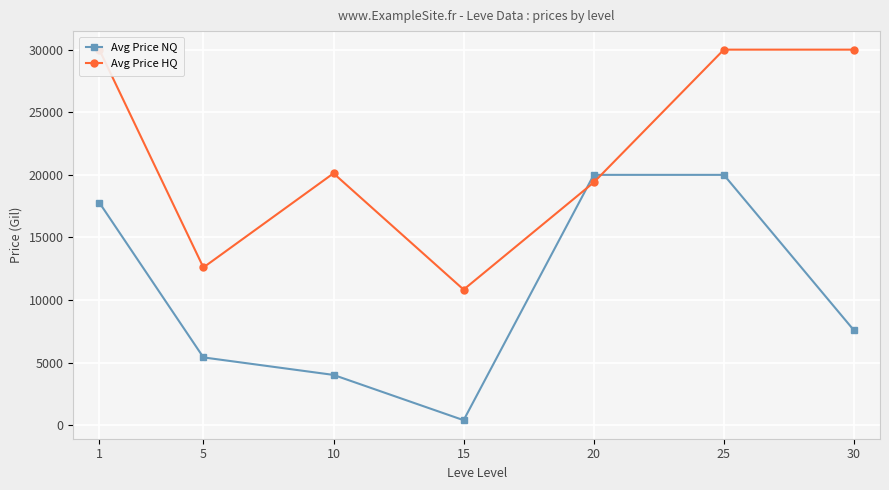

Rank the series at 1 from lowest to highest value.

Avg Price NQ, Avg Price HQ